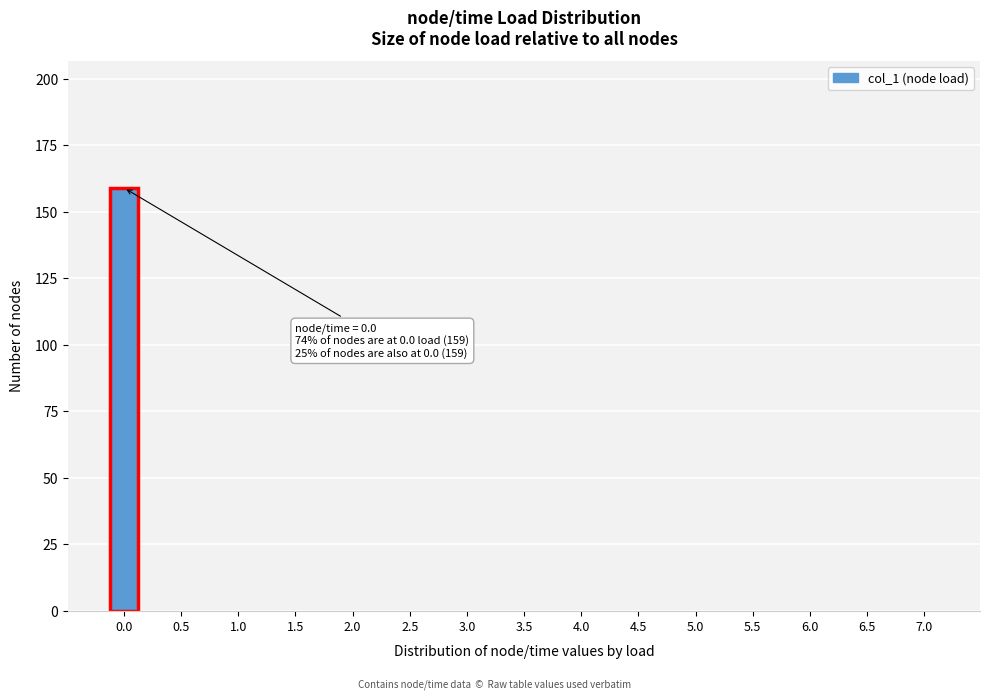

Reading right to left, transcribe all the data shown in this chart.

7.0=0	6.5=0	6.0=0	5.5=0	5.0=0	4.5=0	4.0=0	3.5=0	3.0=0	2.5=0	2.0=0	1.5=0	1.0=0	0.5=0	0.0=159